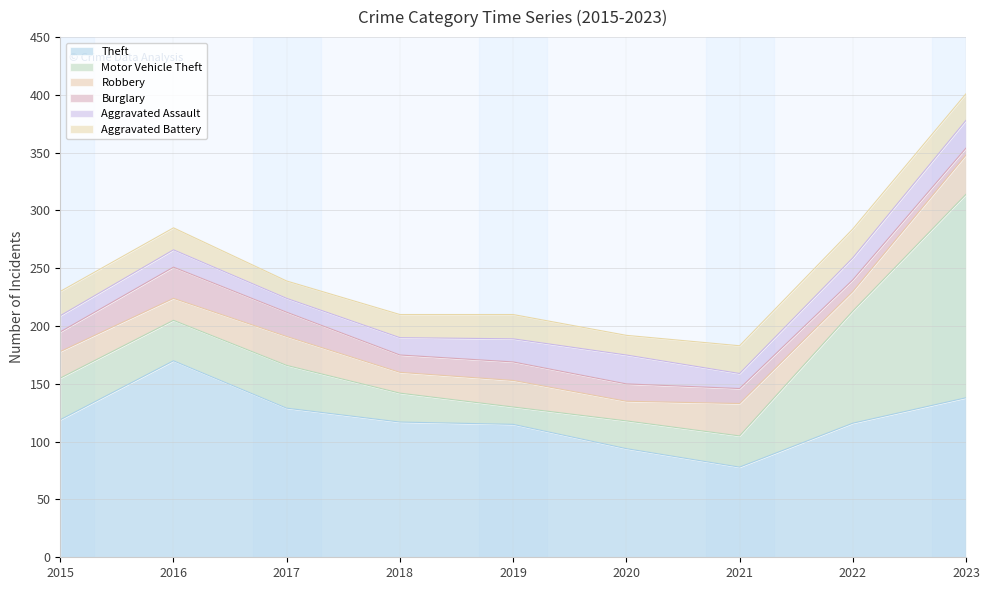

What is the sum of the Aggravated Assault values at 2018 and 2021?

28